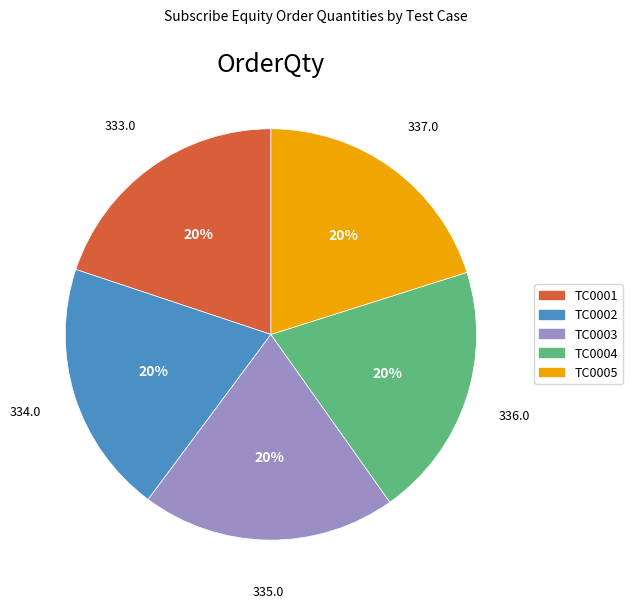

Is it true that TC0002 is 27% of the pie?

False